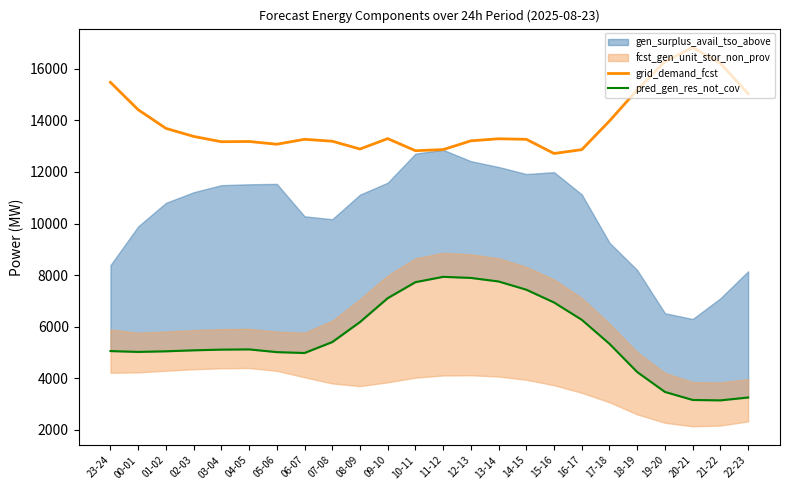

What value does the pred_gen_res_not_cov series have at 15-16, to the nearest 10?

6930